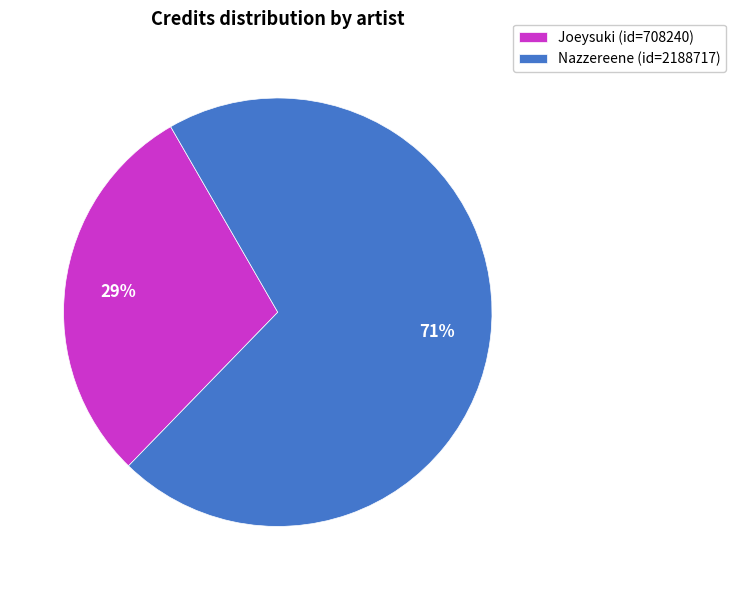

How many slices are in this pie chart?

2